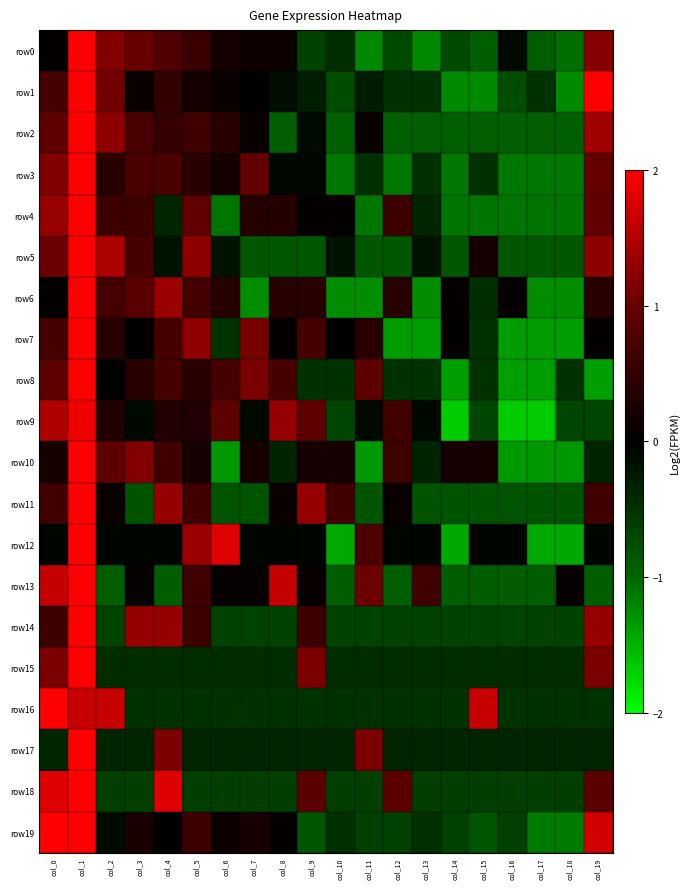

Which category has the lowest value across all series?

col_14